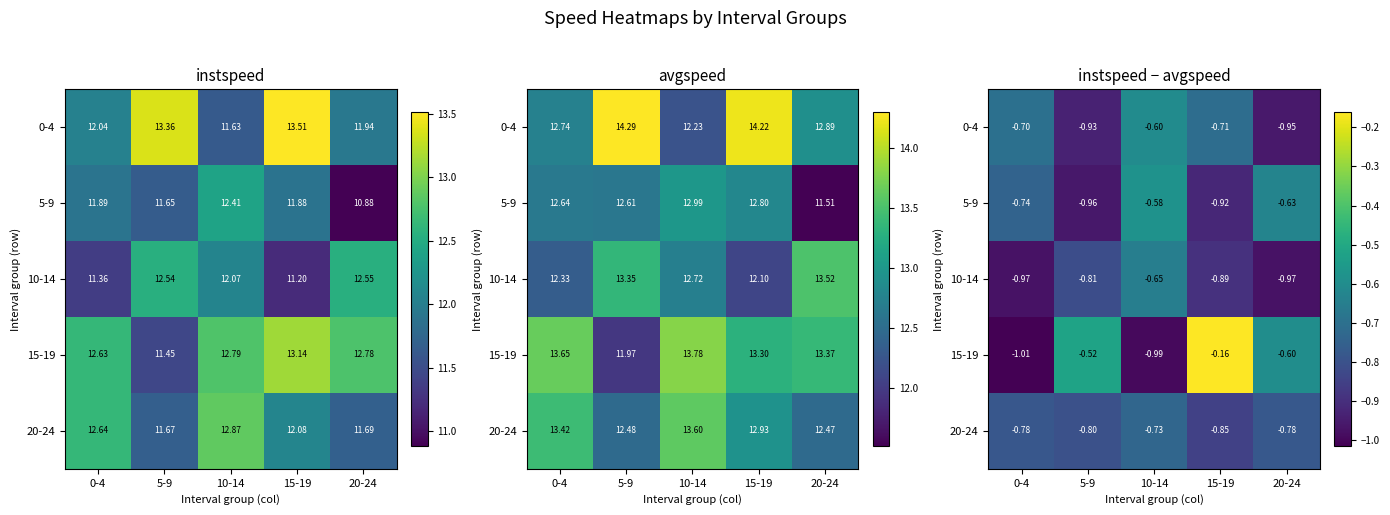

What is the spread (max minus min) of values at 10-14?

0.4